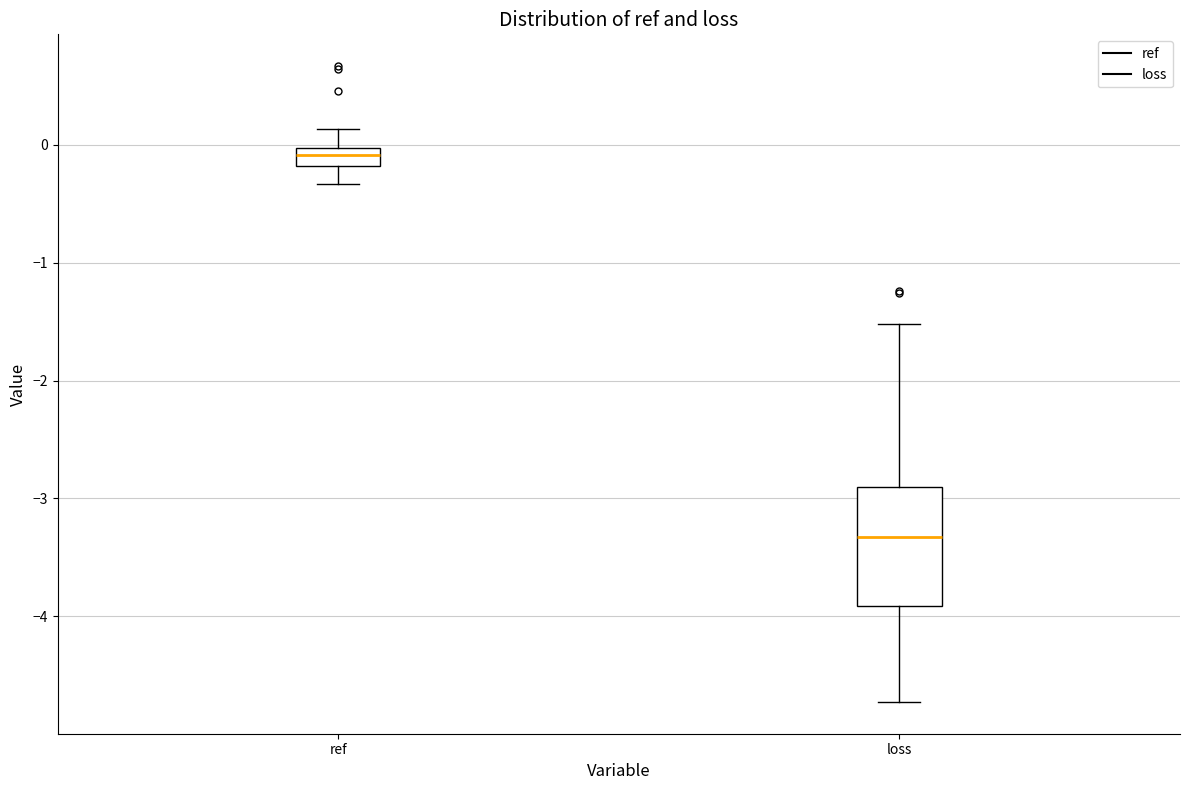

Reading left to right, transcribe this box plot: for each box, give where its median line is, the range the box spans, and where its two whiskers end, as read against the y-axis. The values are not printed on the chart, so give them approximately, as read against the axis.

ref: median -0.1, box -0.2 to 0.0, whiskers -0.3 to 0.1
loss: median -3.3, box -3.9 to -2.9, whiskers -4.7 to -1.5